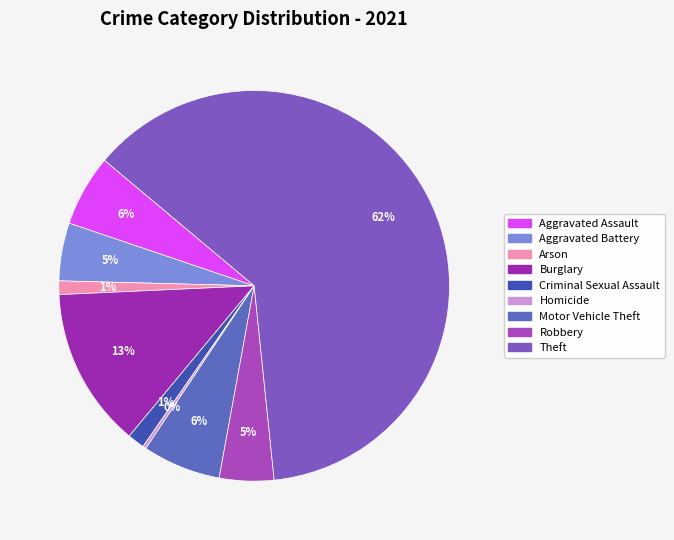

What percentage is the Aggravated Assault slice, to the nearest percent?

6%